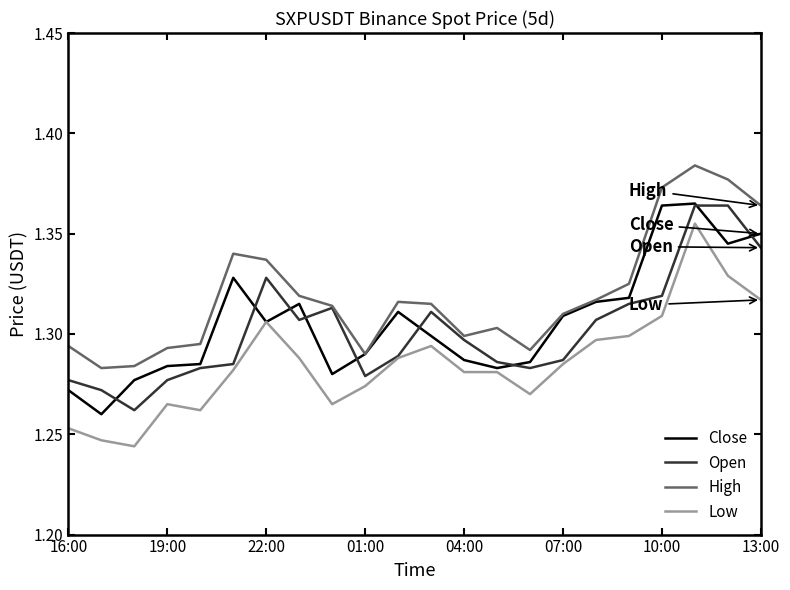

Which series has the largest total across all categories?

High